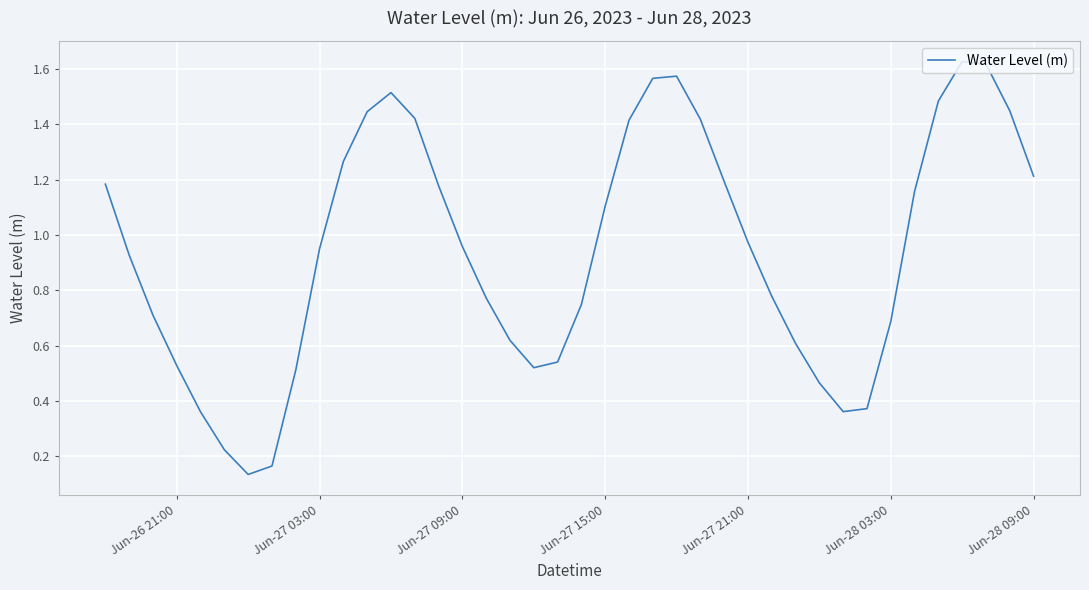

Does the chart have visible grid lines?

Yes